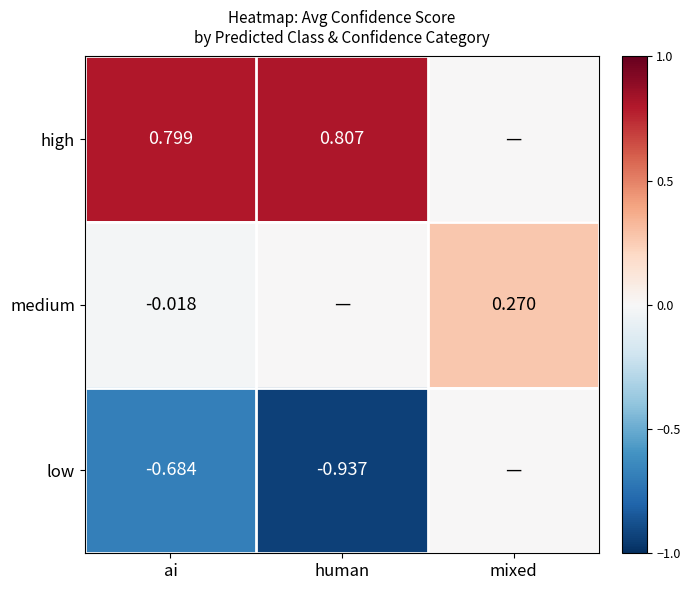

Is the value of low at ai greater than the value of high at human?

No